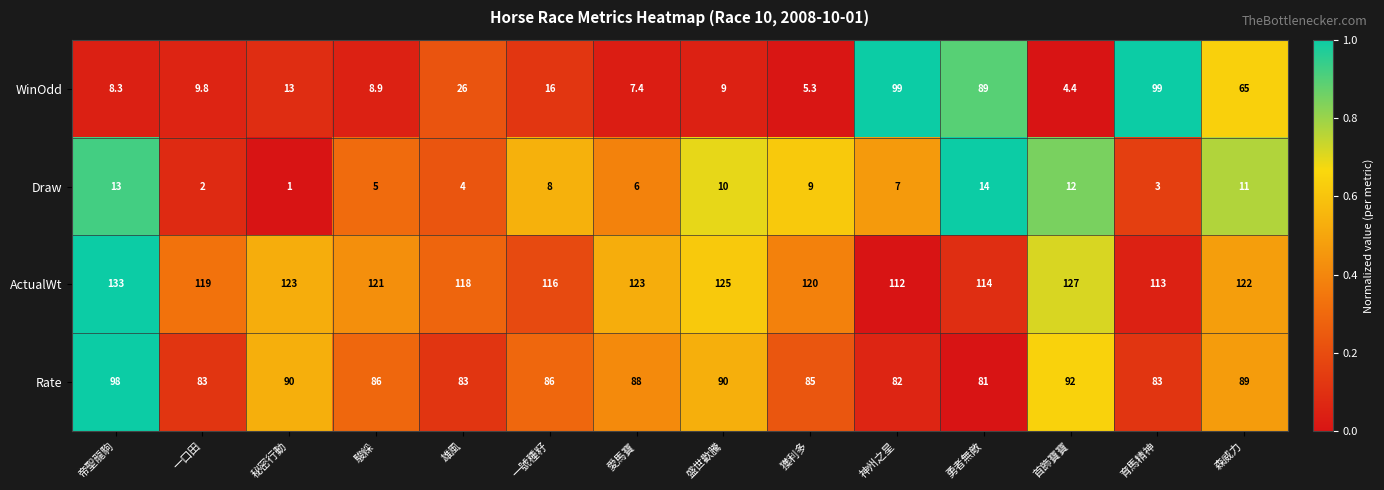

What is the sum of all Rate values?

1216.0